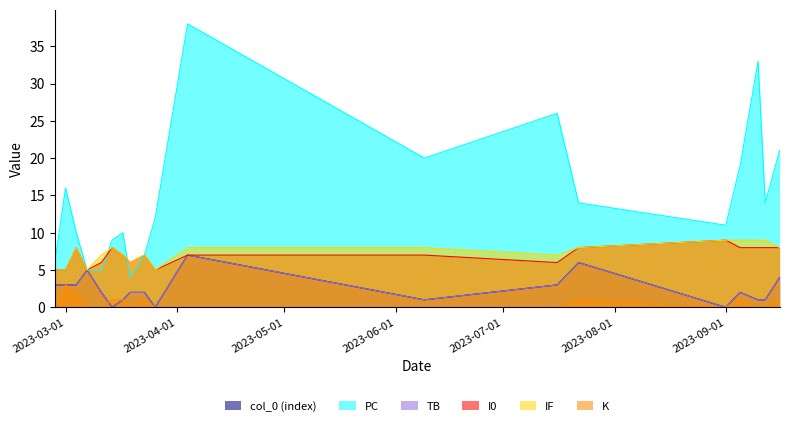

Count the IF values in the range 6 to 8.

11